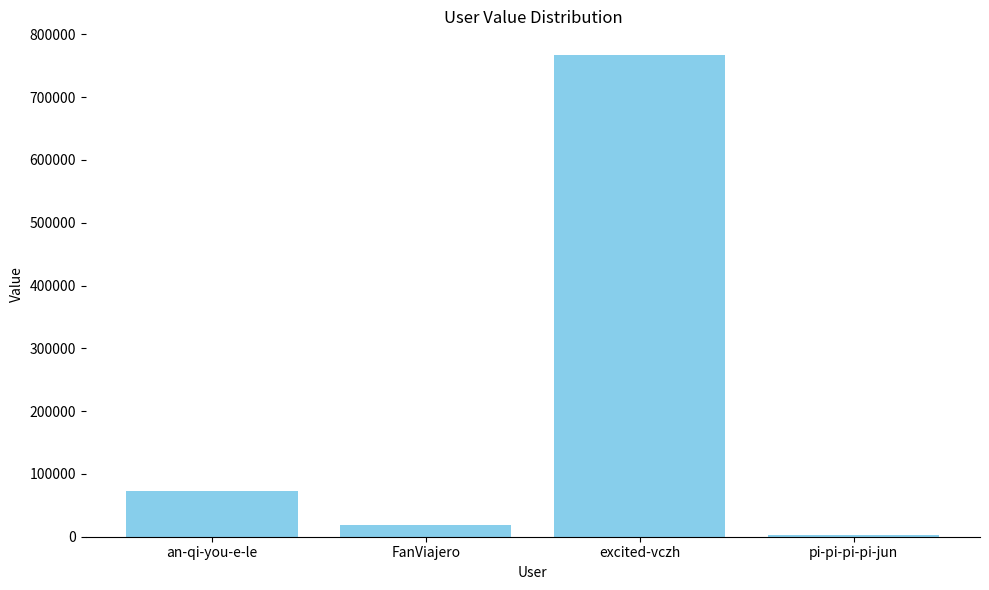

The chart shows a value of 72748 at an-qi-you-e-le. True or false?

True